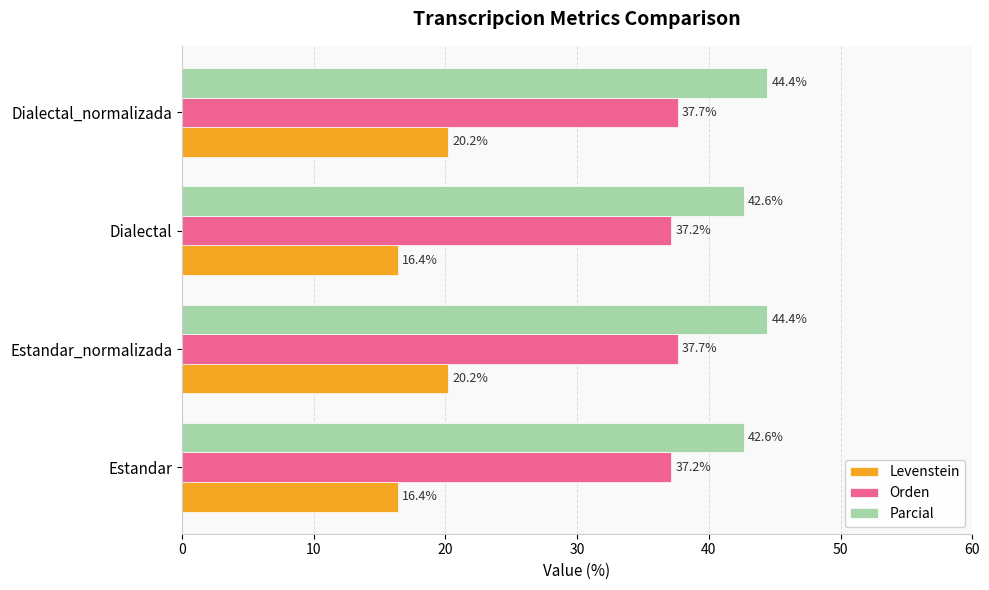

Which series has the largest total across all categories?

Parcial